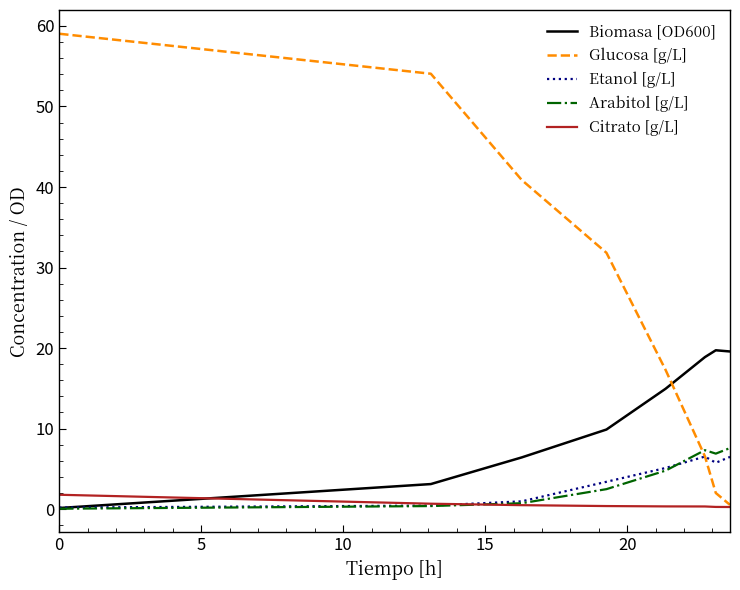

Which series ends up on top after the final intersection of Arabitol [g/L] and Glucosa [g/L]?

Arabitol [g/L]